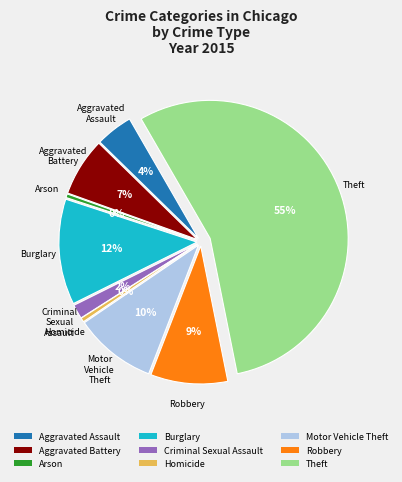

What is the largest slice in the pie chart?

Theft